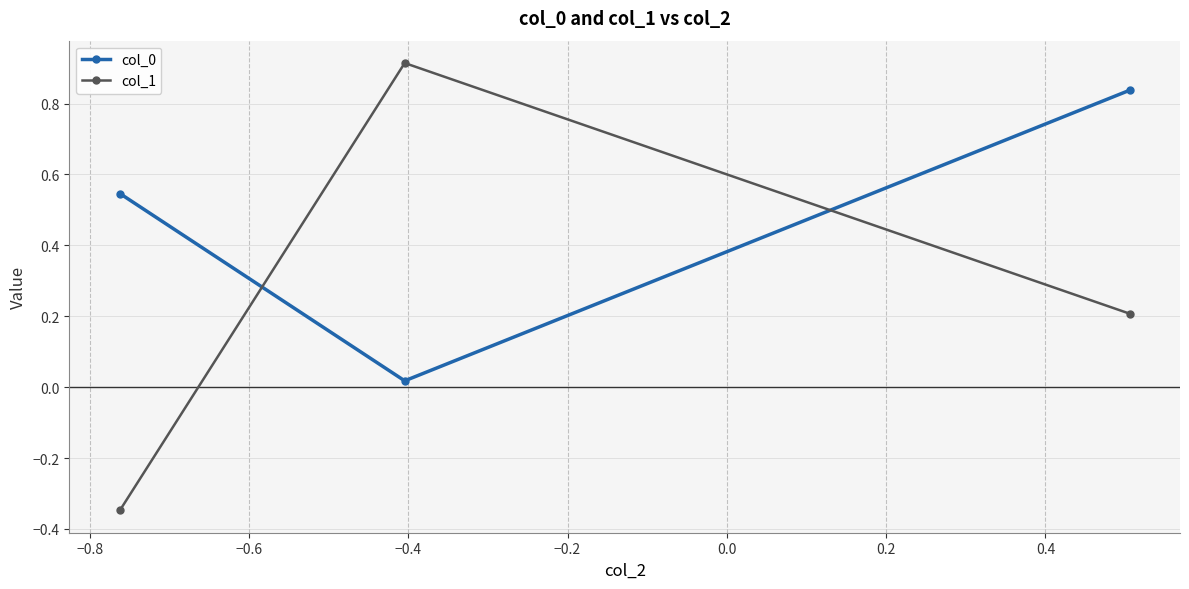

At how many categories does at least one series exceed 0?

3